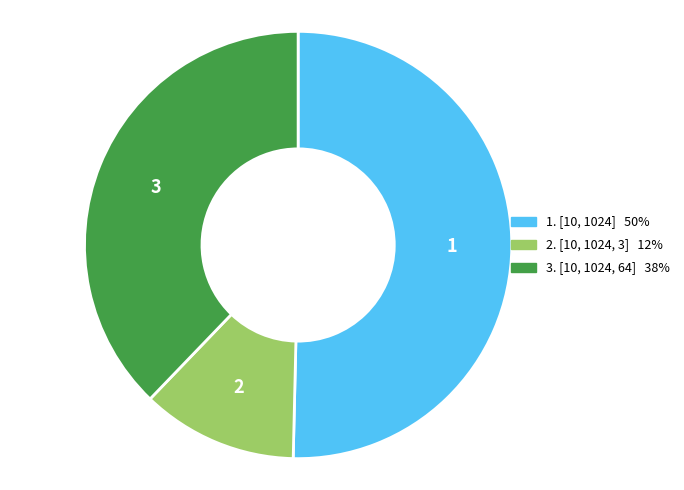

Does any single category account for the majority?

Yes